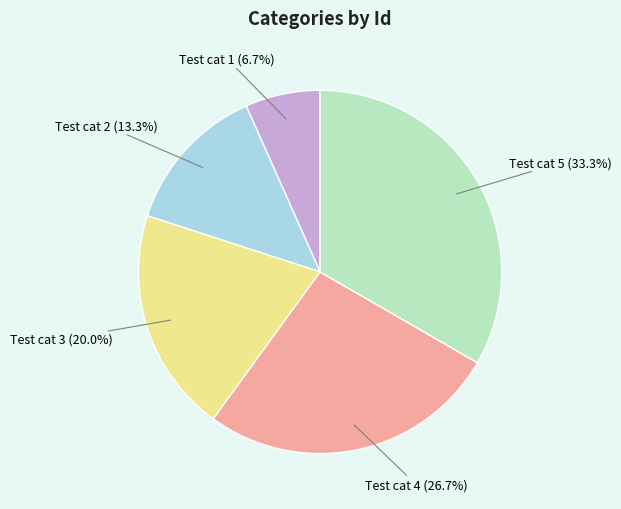

Approximately how many times larger is the value at Test cat 2 compared to Test cat 3?

0.7